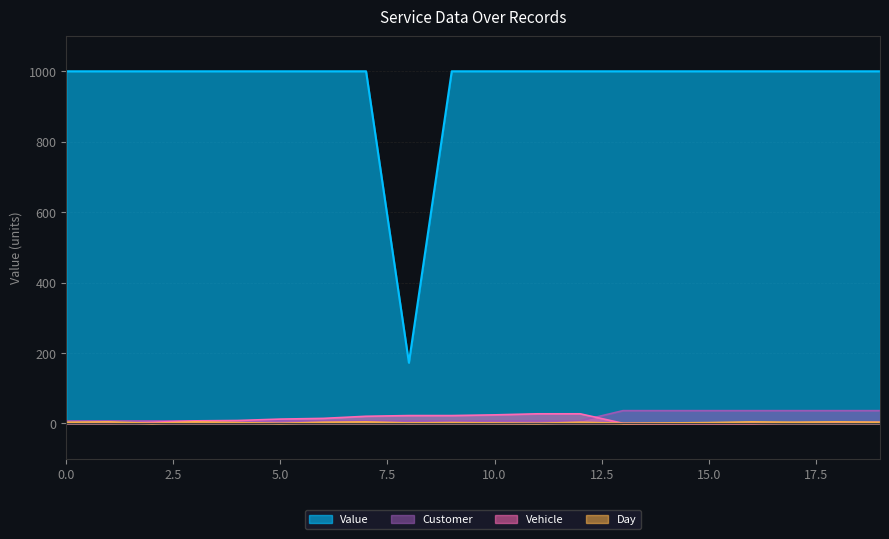

How many positive values does the Day series have?

16